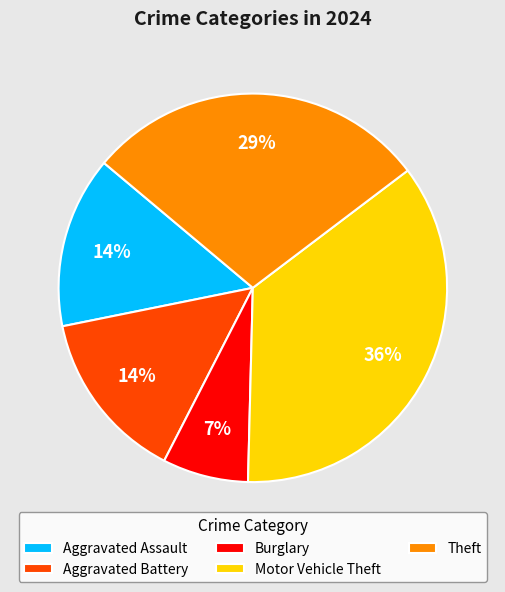

The Motor Vehicle Theft slice represents 29% of the pie. True or false?

False